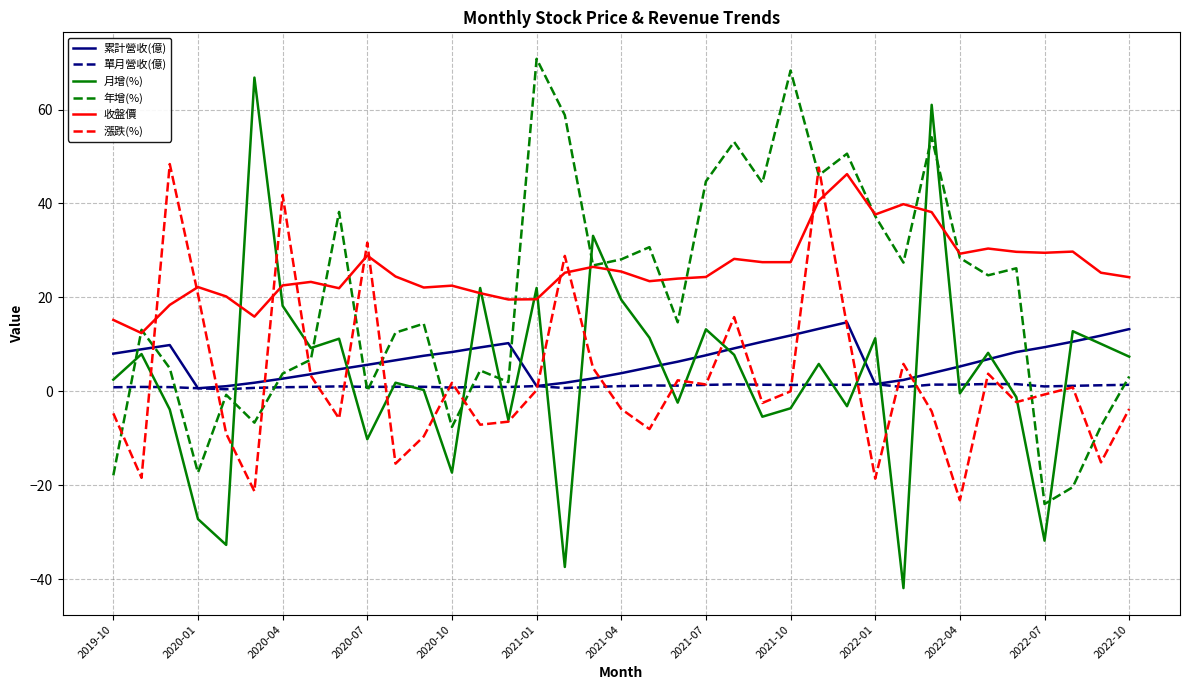

True or false: 收盤價 and 累計營收(億) intersect in this chart.

False